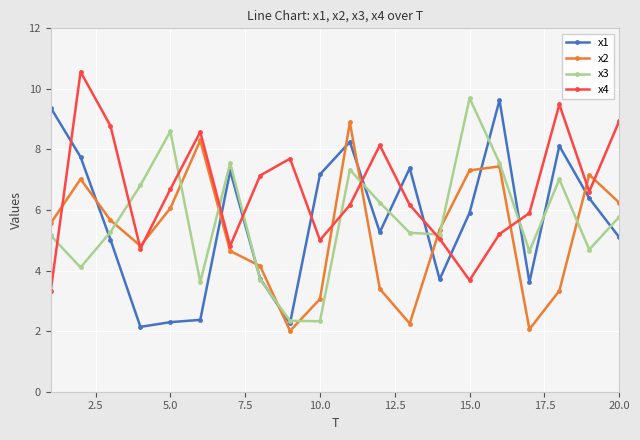

Which series has the largest total across all categories?

x4